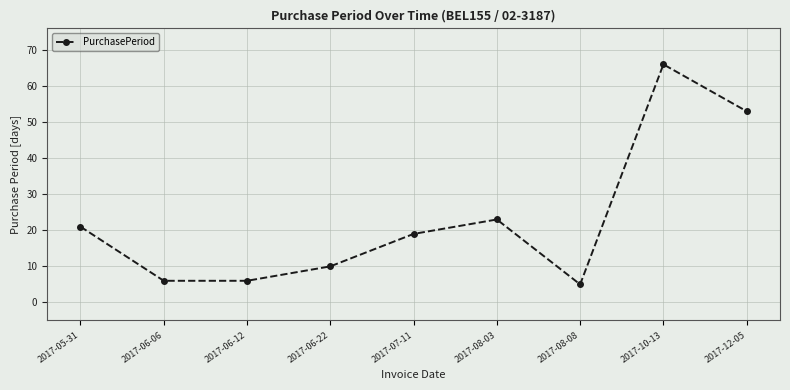

What is the difference between the maximum and second lowest values?

60